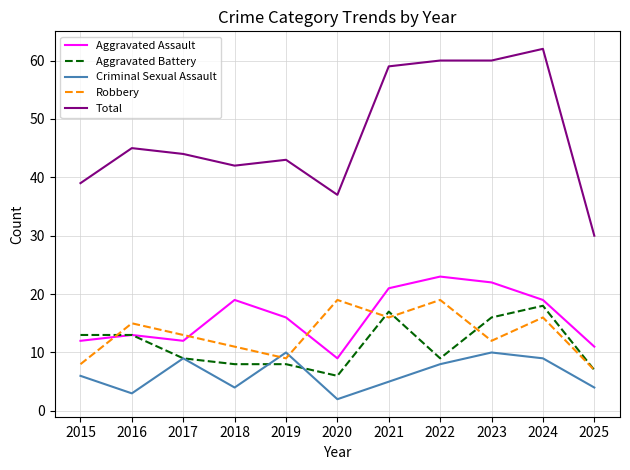

The Robbery series shows 7 at 2024. True or false?

False